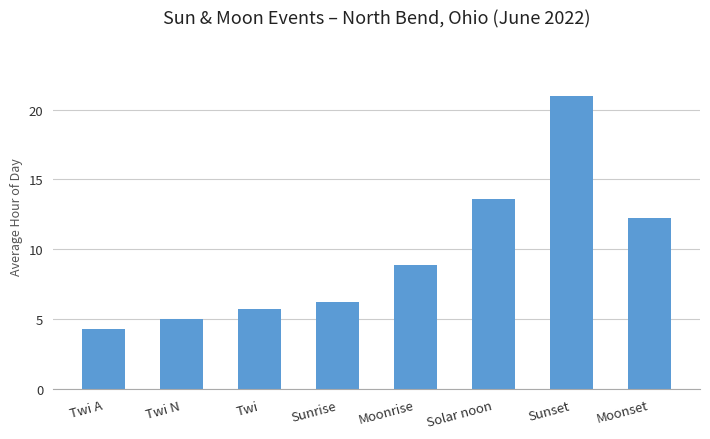

What is the ratio of the value at Solar noon to the value at Sunrise?

2.2